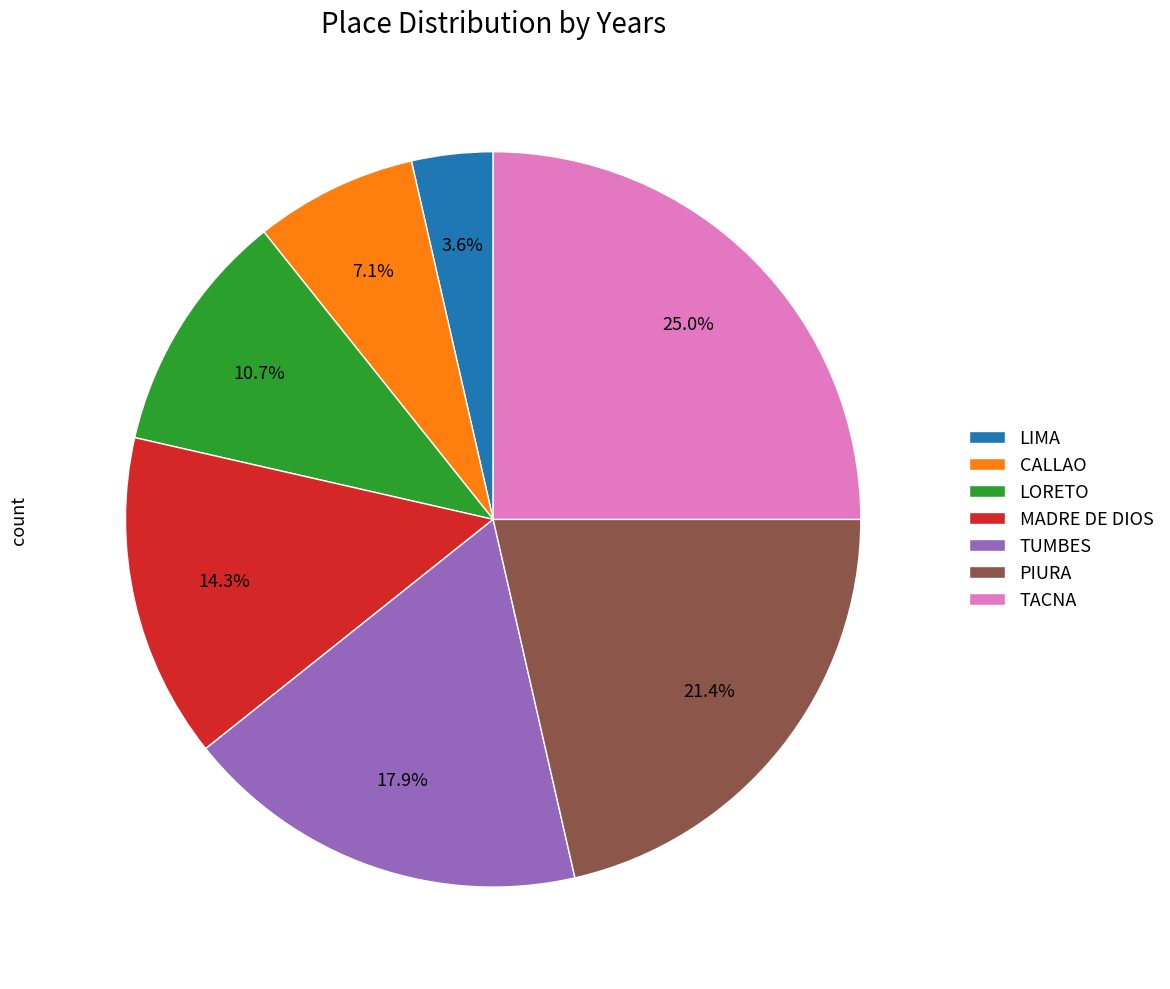

What percentage is NOT represented by PIURA?

78.6%